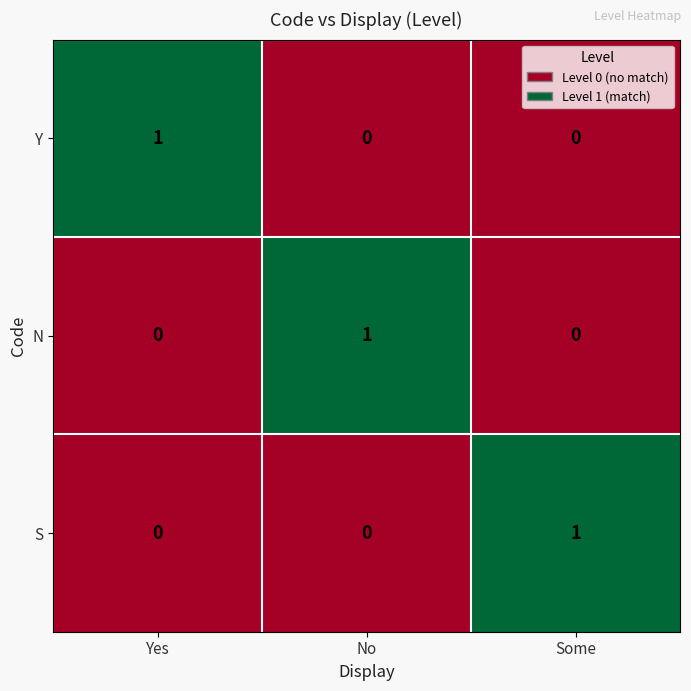

Is the value of S at Some greater than the value of Y at No?

Yes